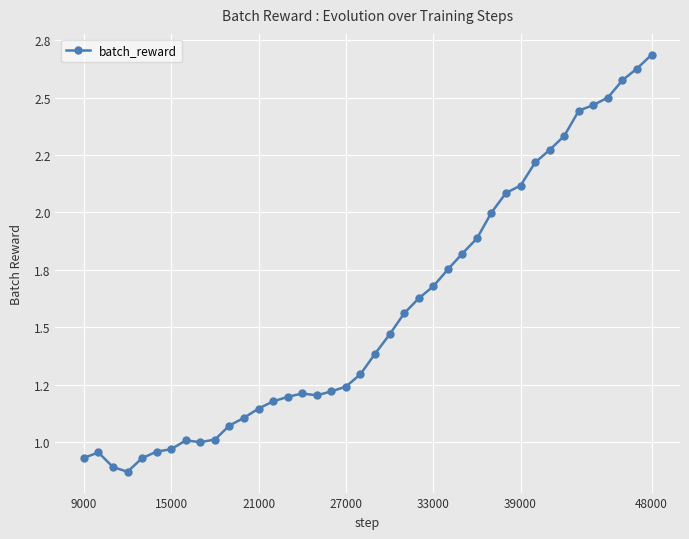

Reading left to right, transcribe all the data shown in this chart.

0.9	1.0	0.9	0.9	0.9	1.0	1.0	1.0	1.0	1.0	1.1	1.1	1.1	1.2	1.2	1.2	1.2	1.2	1.2	1.3	1.4	1.5	1.6	1.6	1.7	1.8	1.8	1.9	2.0	2.1	2.1	2.2	2.3	2.3	2.4	2.5	2.5	2.6	2.6	2.7